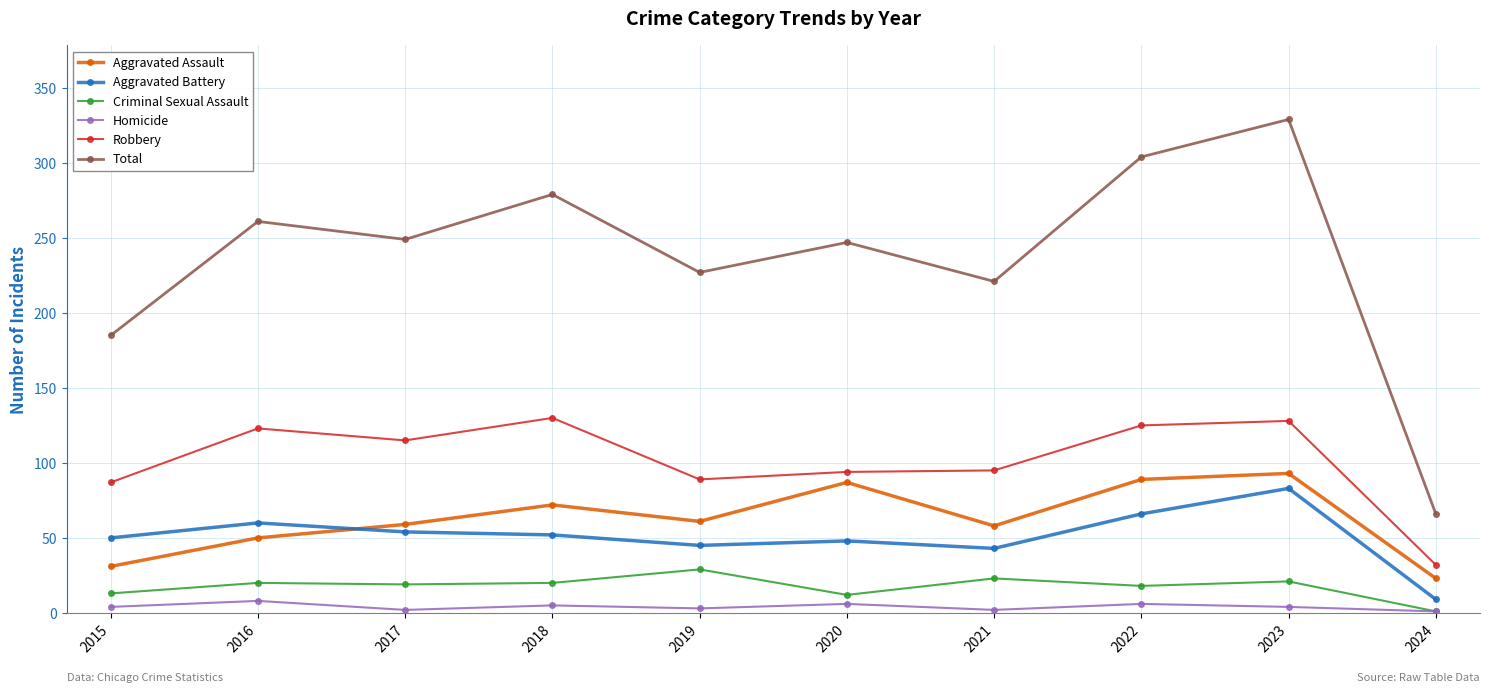

Is this an area chart (filled region under the line)?

No